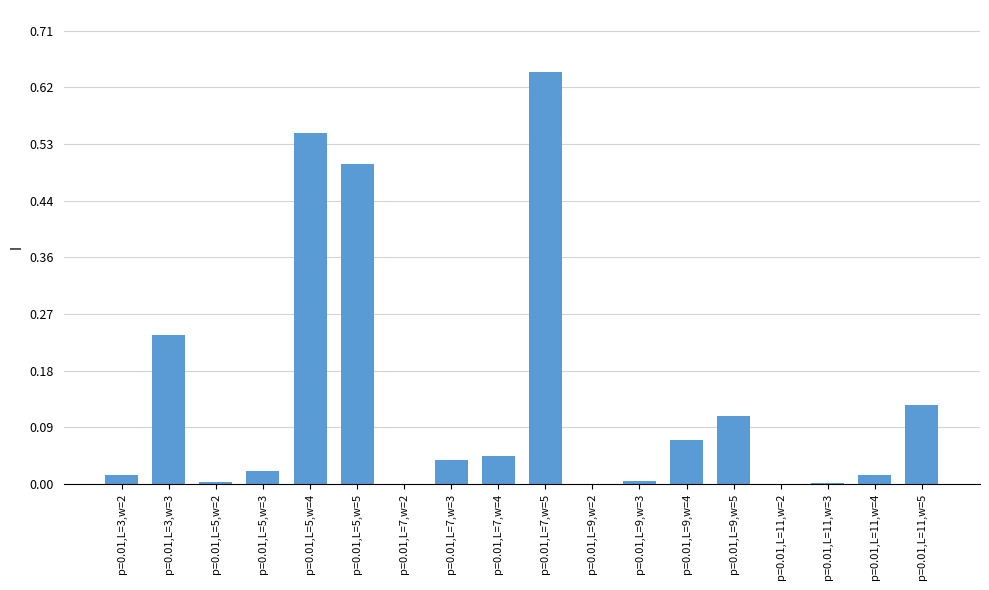

Which category has the highest value across all series?

p=0.01,L=7,w=5